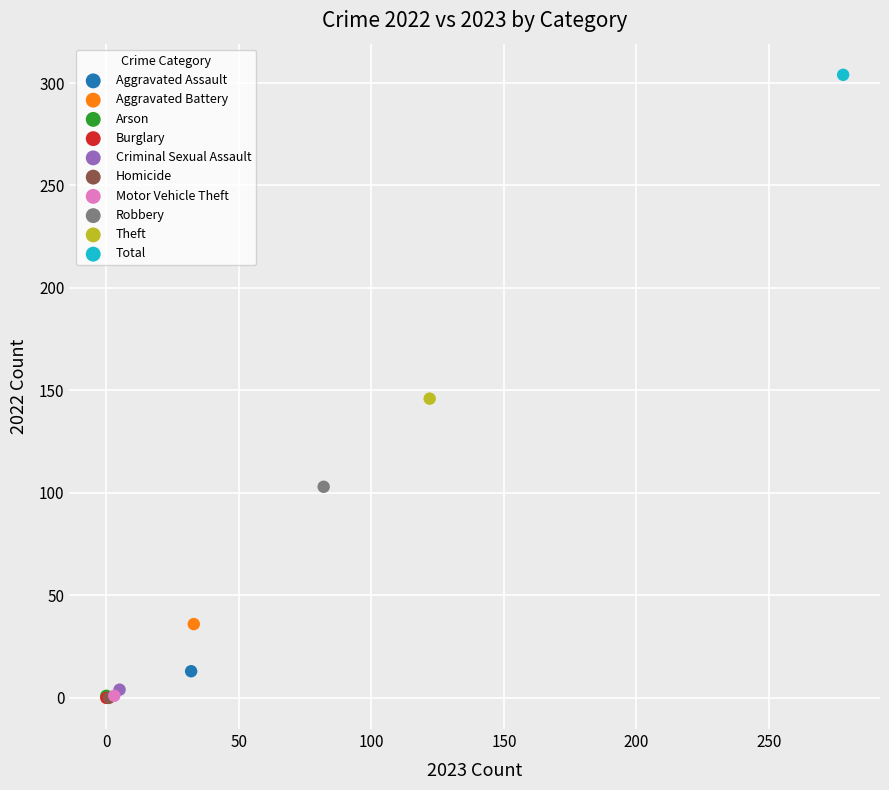

Which series reaches the maximum Y coordinate?

Total